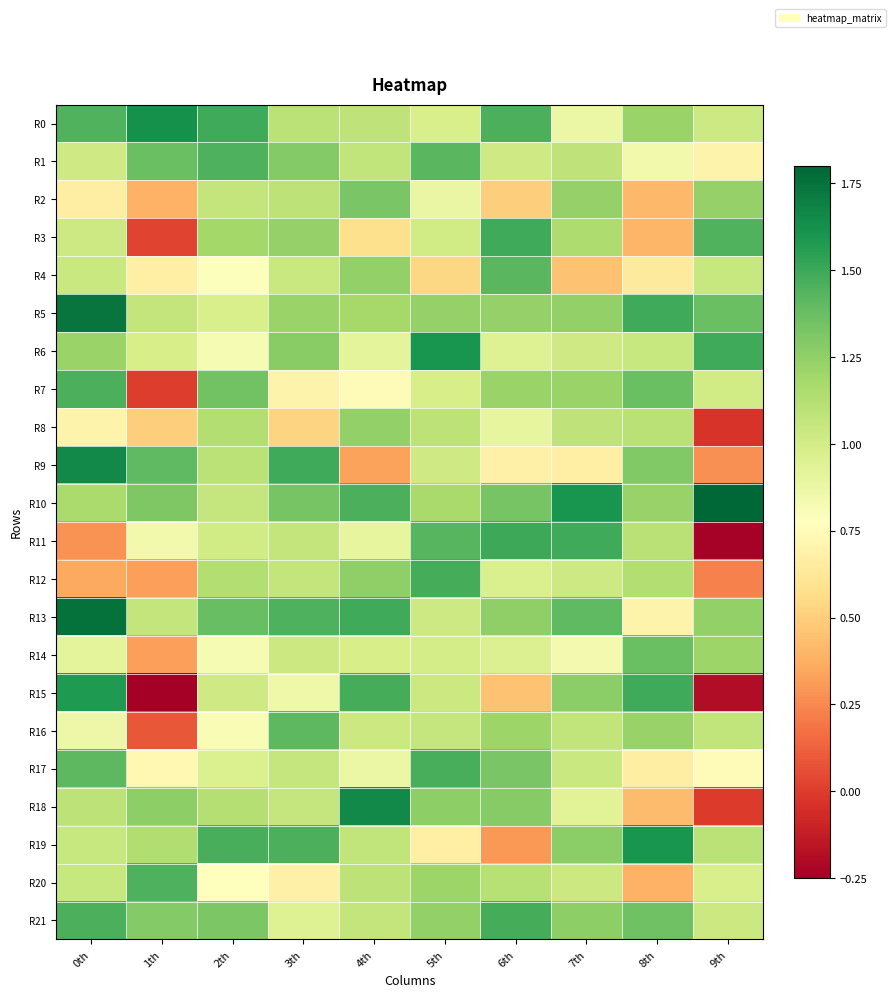

Rank the series by their maximum value, from lowest to highest.

R8, R2, R14, R16, R4, R1, R20, R7, R17, R12, R21, R3, R11, R15, R19, R6, R0, R9, R18, R5, R13, R10